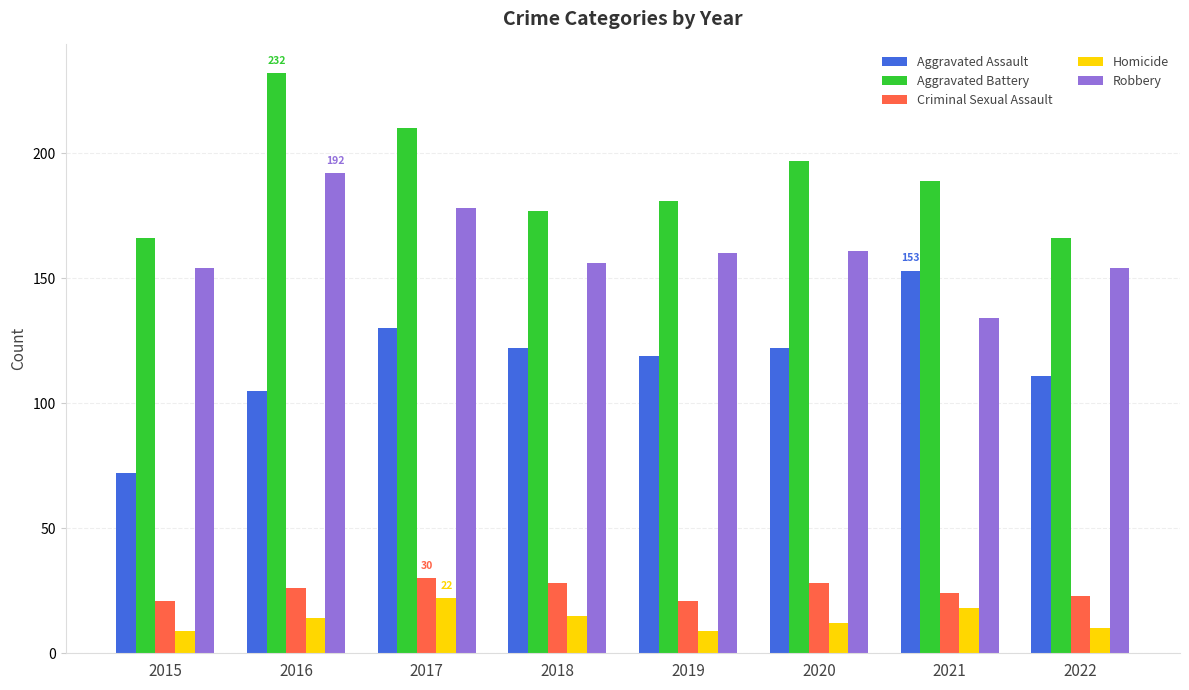

The value of Criminal Sexual Assault at 2022 is 23. True or false?

True